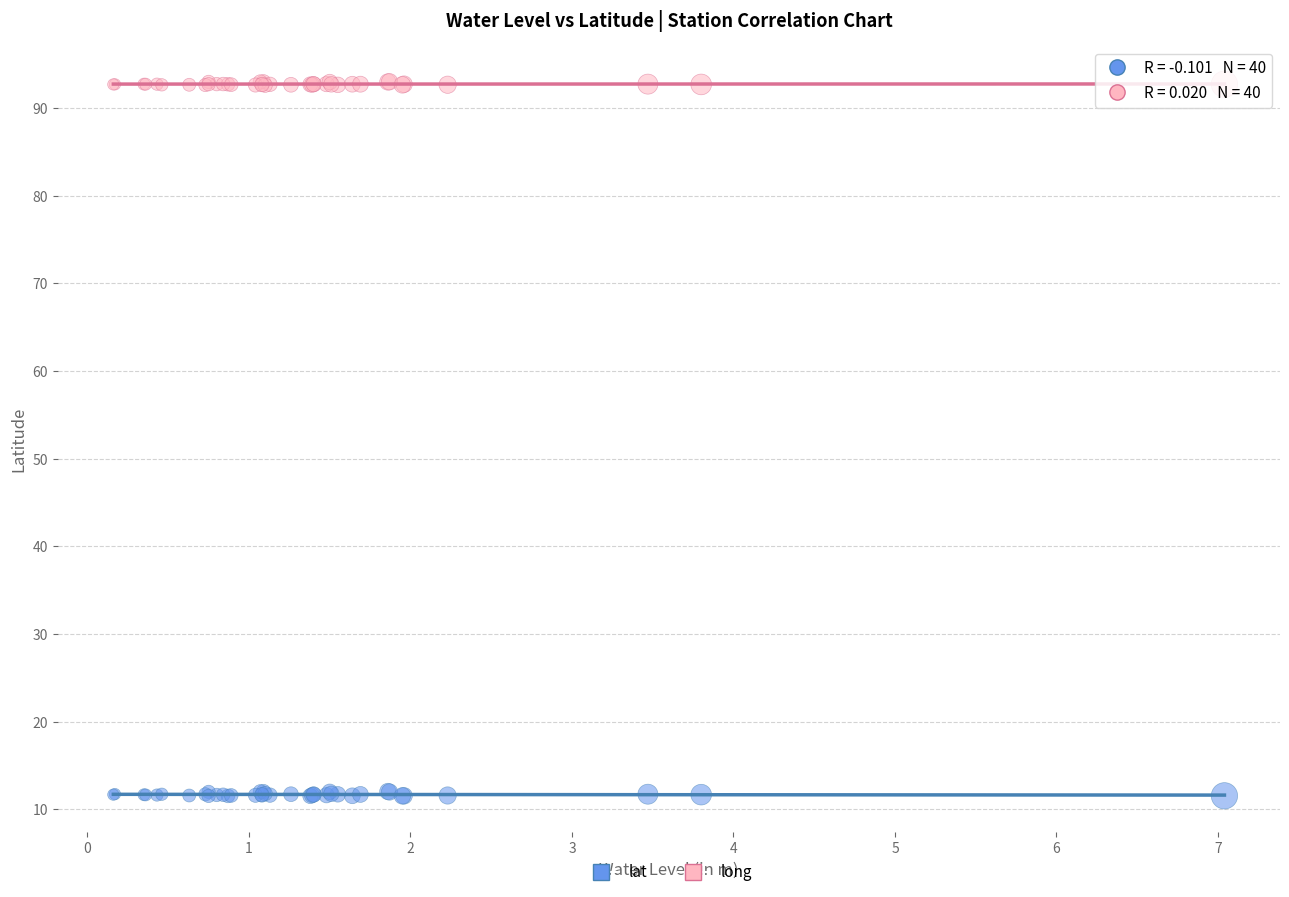

Which series contains the lowest Y value?

lat